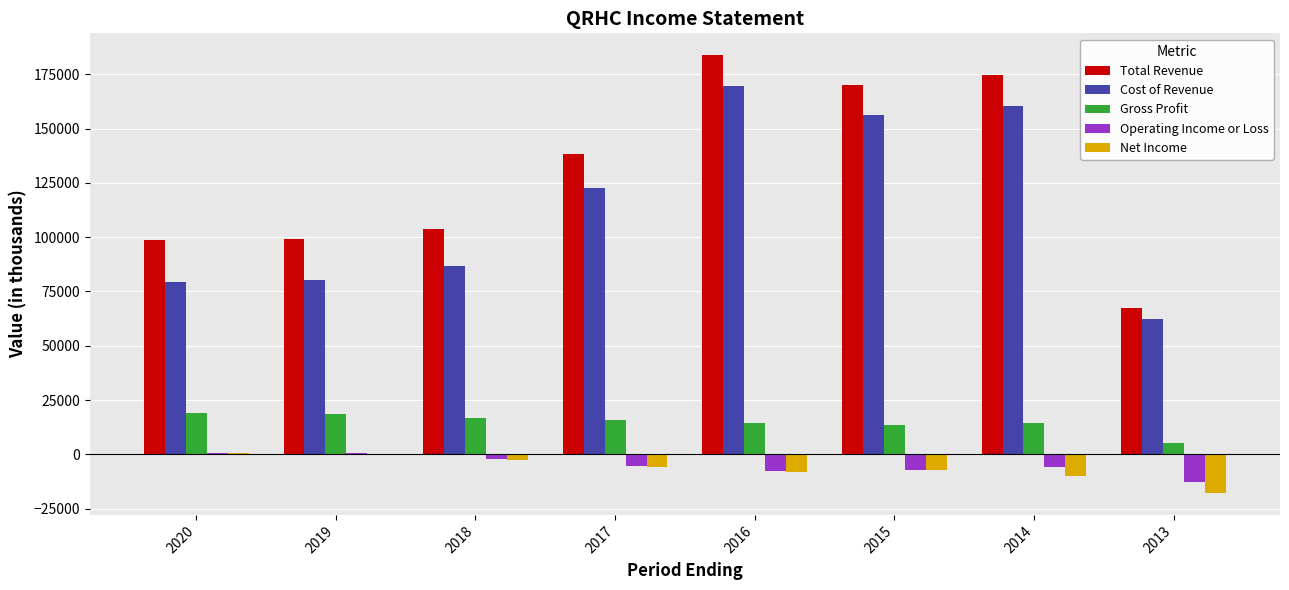

What are all the series names shown in the legend?

Total Revenue, Cost of Revenue, Gross Profit, Operating Income or Loss, Net Income